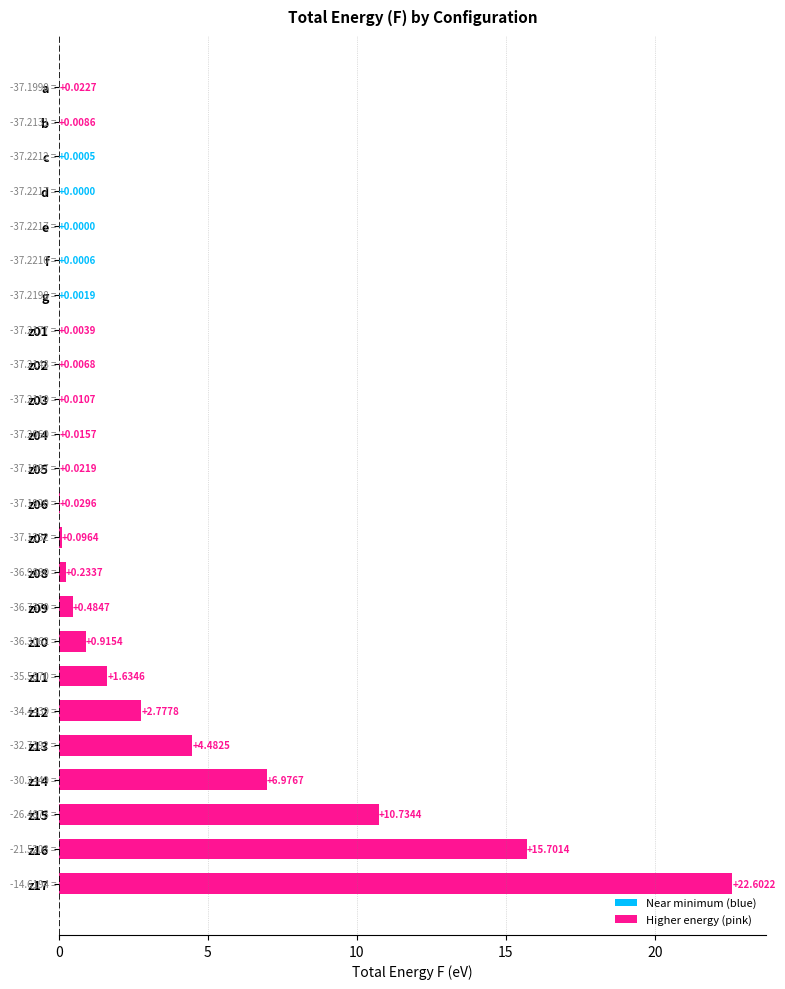

Which has a higher value, z17 or z14?

z17